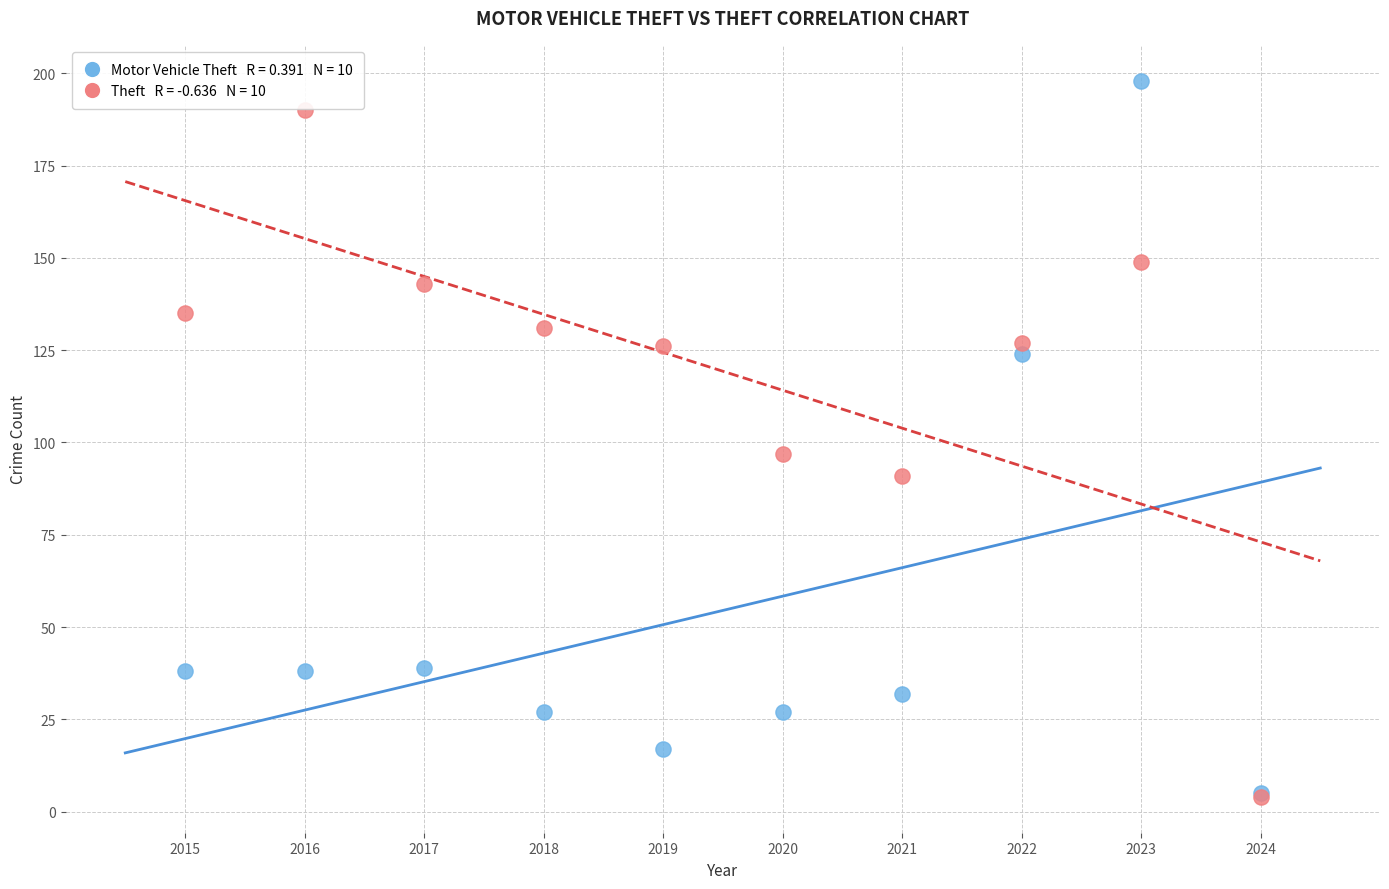

Across all series, what Y value is closest to 101?

97